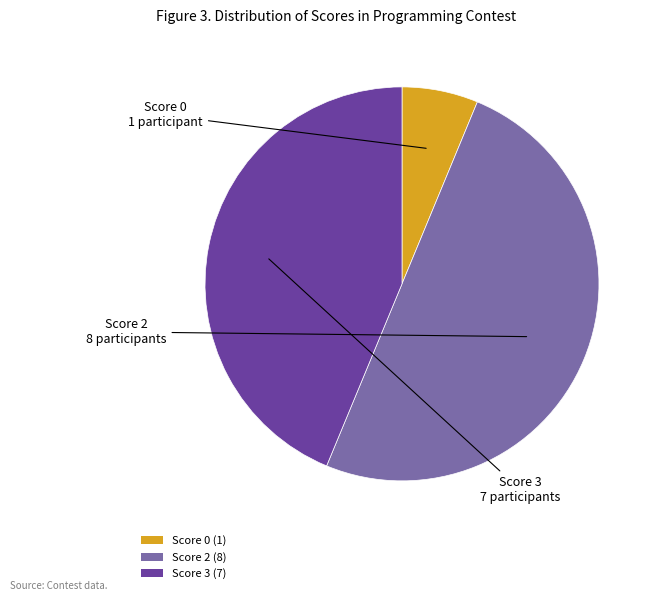

Does Score 0 (1) represent more than half of the total?

No